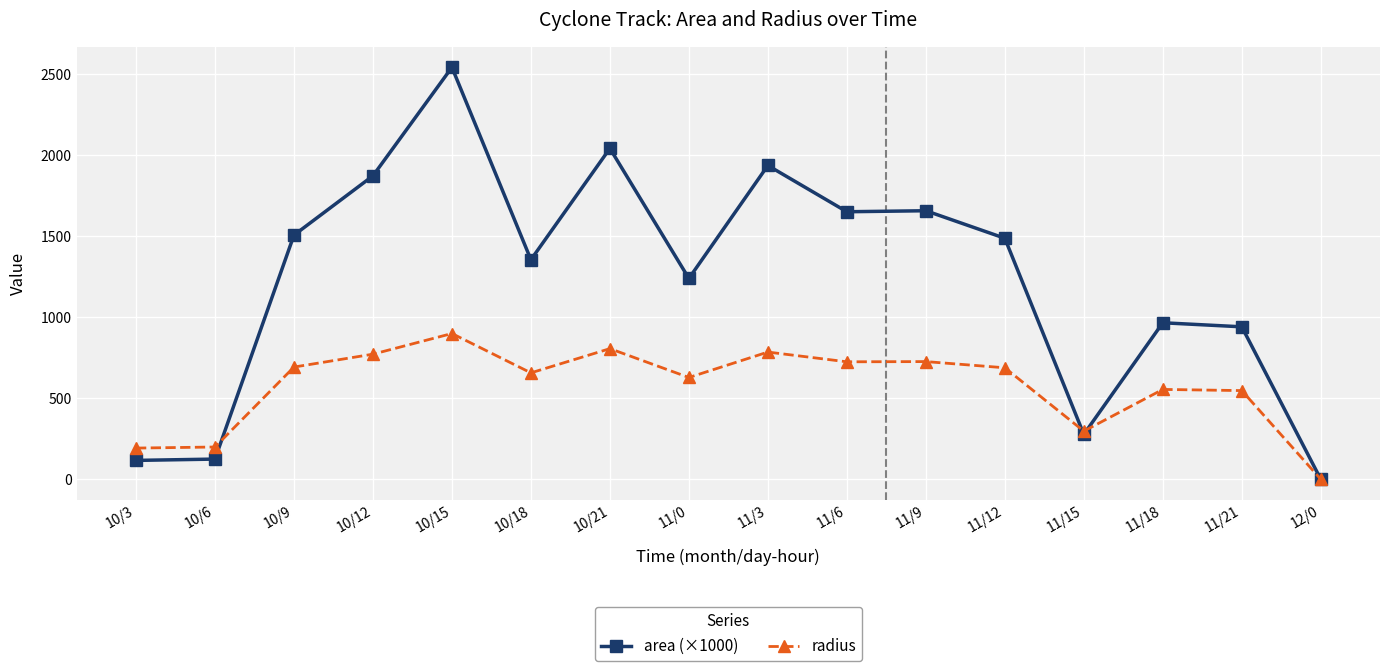

What is the label of the 13th point from the left?

11/15